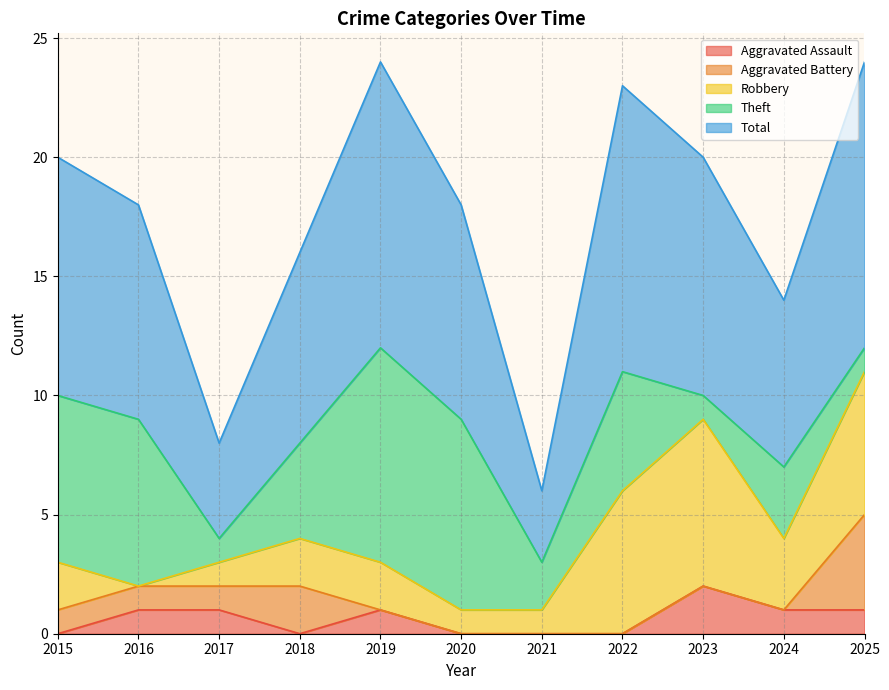

Which series has the largest range (max minus min)?

Total